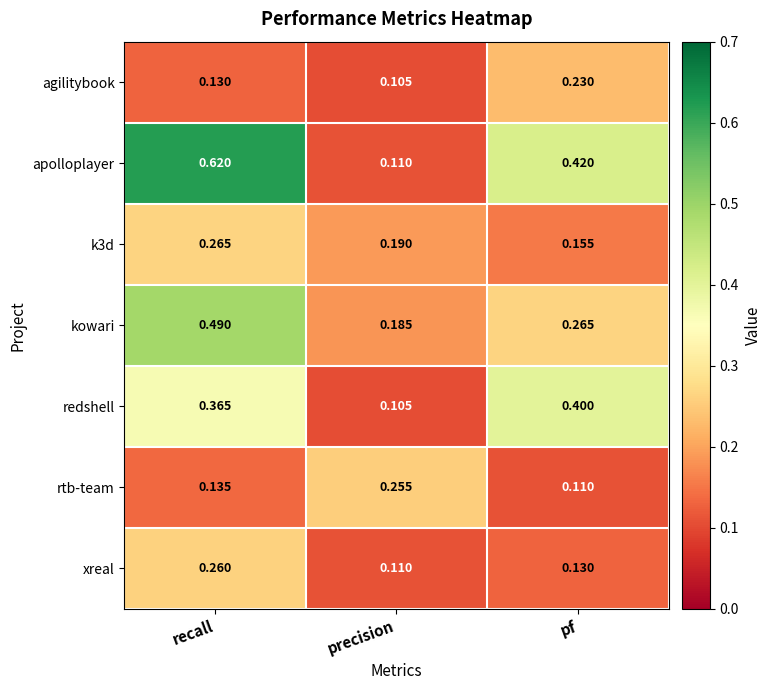

At which category is the sum across all series the highest?

recall